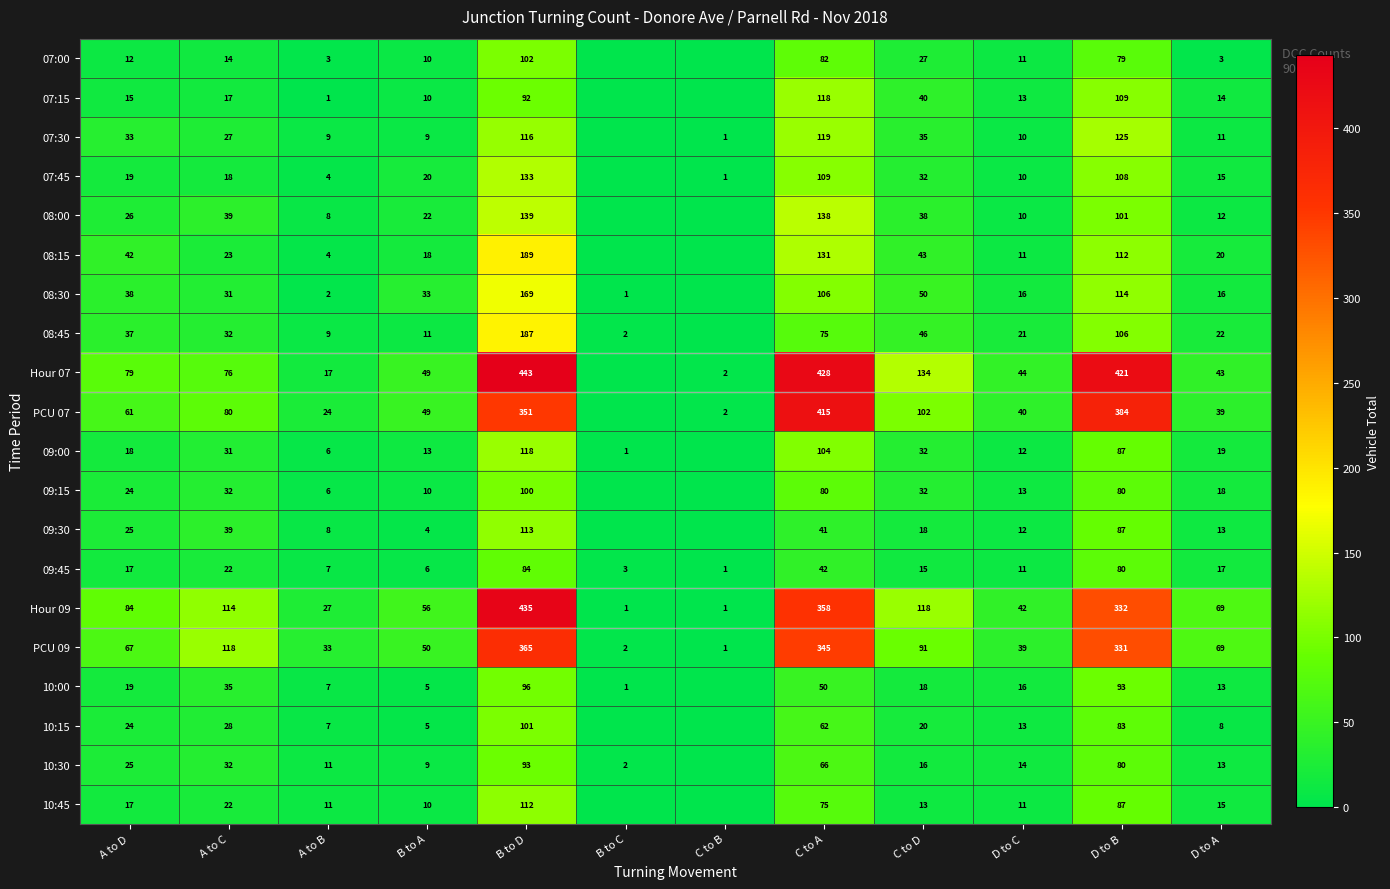

The 08:15 series shows 5 at B to A. True or false?

False